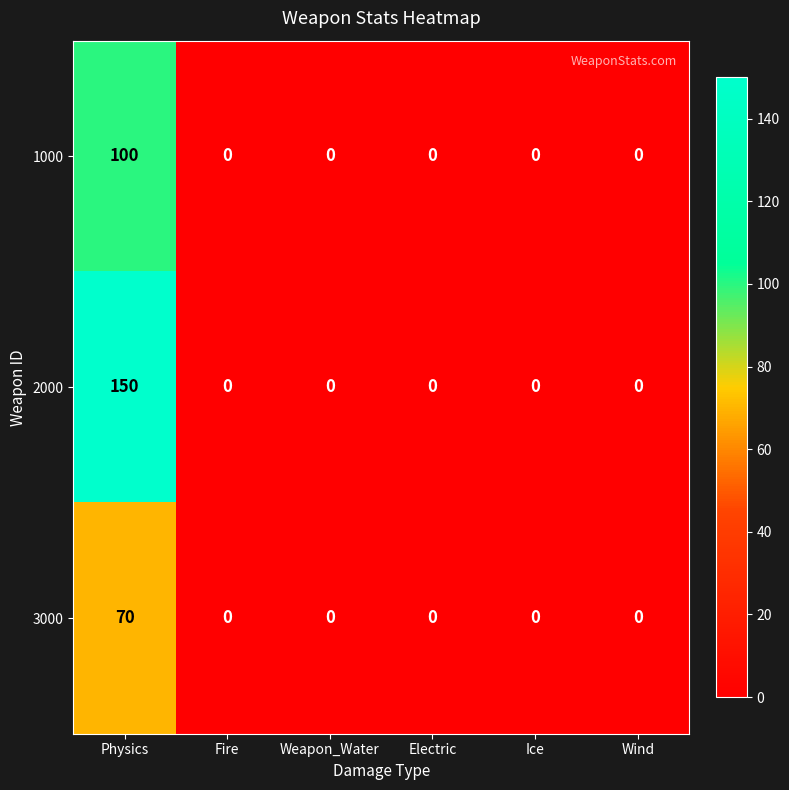

Rank the series by their maximum value, from highest to lowest.

2000, 1000, 3000